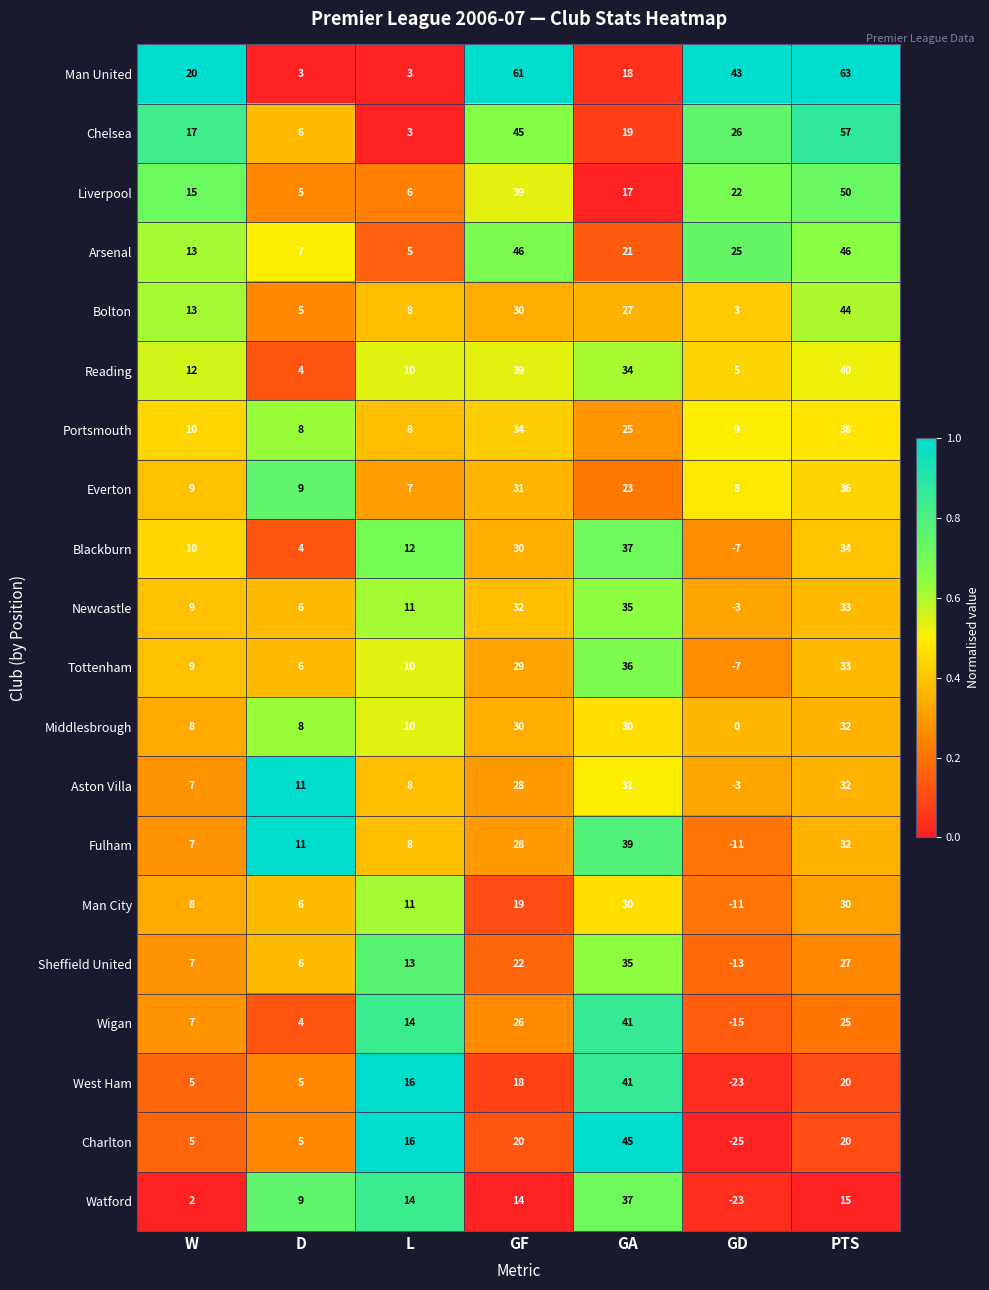

True or false: Man United has a value of 26 at GA.

False